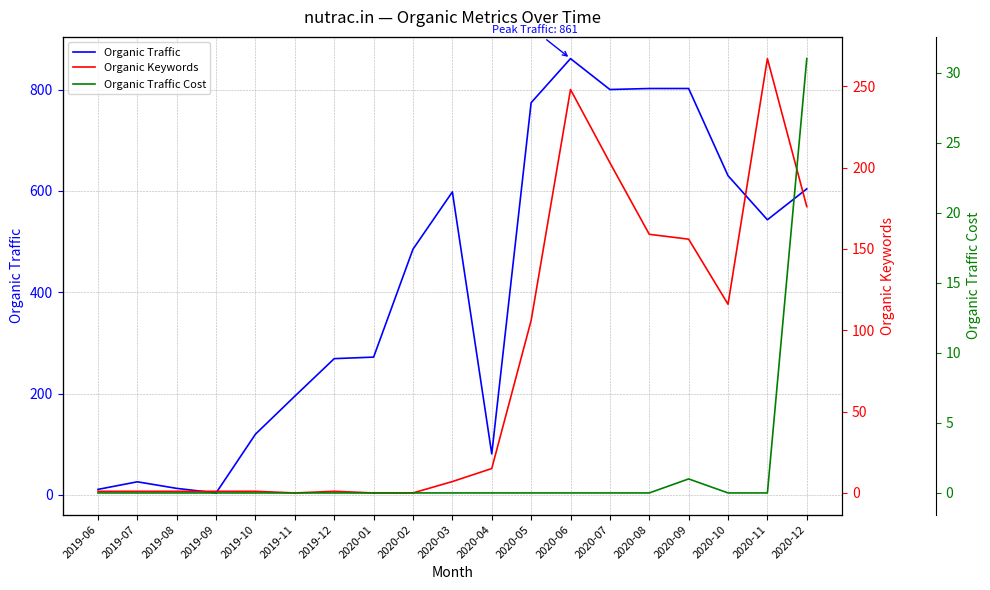

Rank the series by their average value, from lowest to highest.

Organic Traffic Cost, Organic Keywords, Organic Traffic